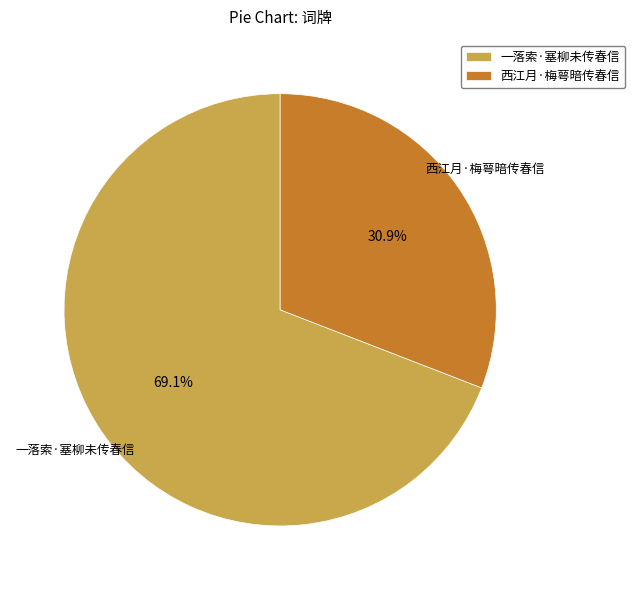

To the nearest percent, what is the difference between the 西江月·梅萼暗传春信 and 一落索·塞柳未传春信 slice percentages?

38%